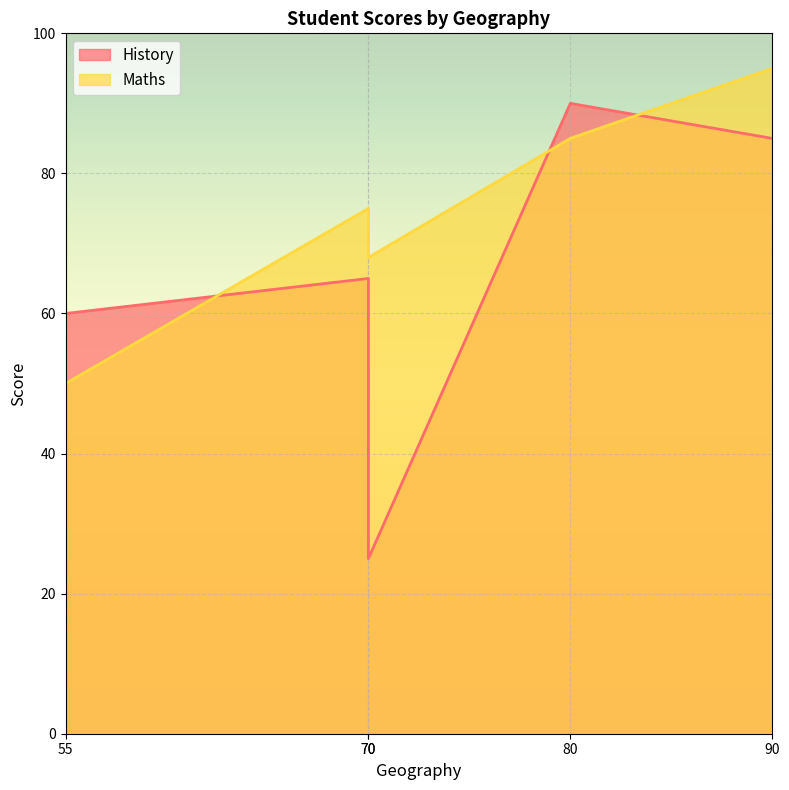

Rank the series by their average value, from lowest to highest.

History, Maths